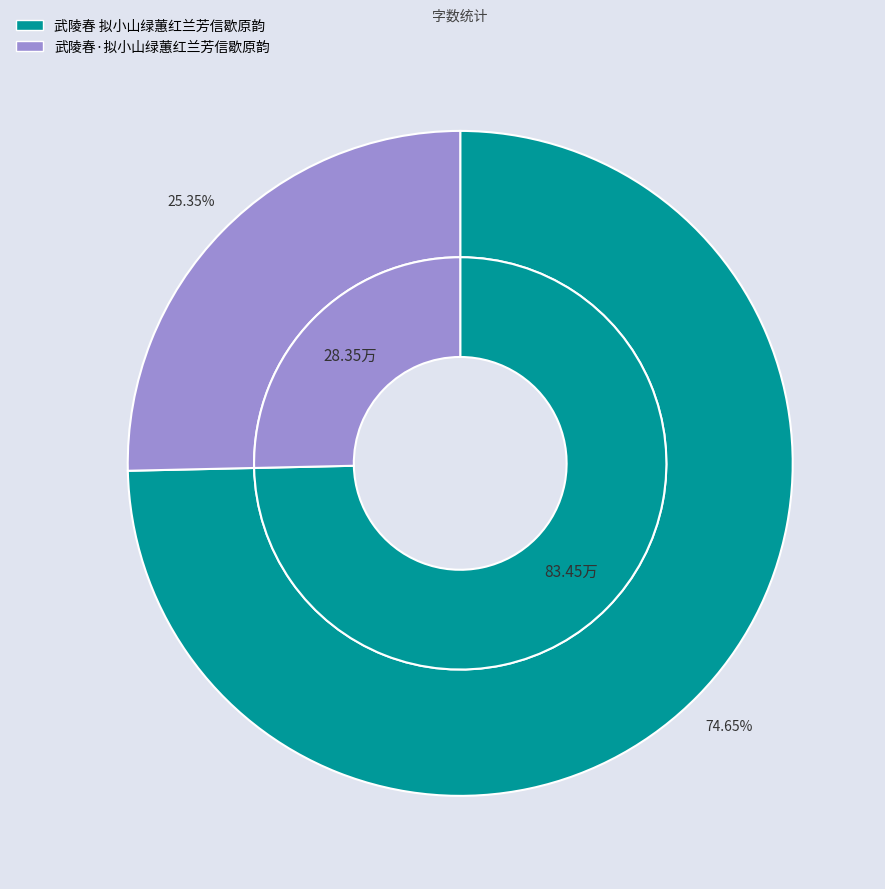

Is it true that 武陵春 拟小山绿蕙红兰芳信歇原韵 is 75% of the pie?

True